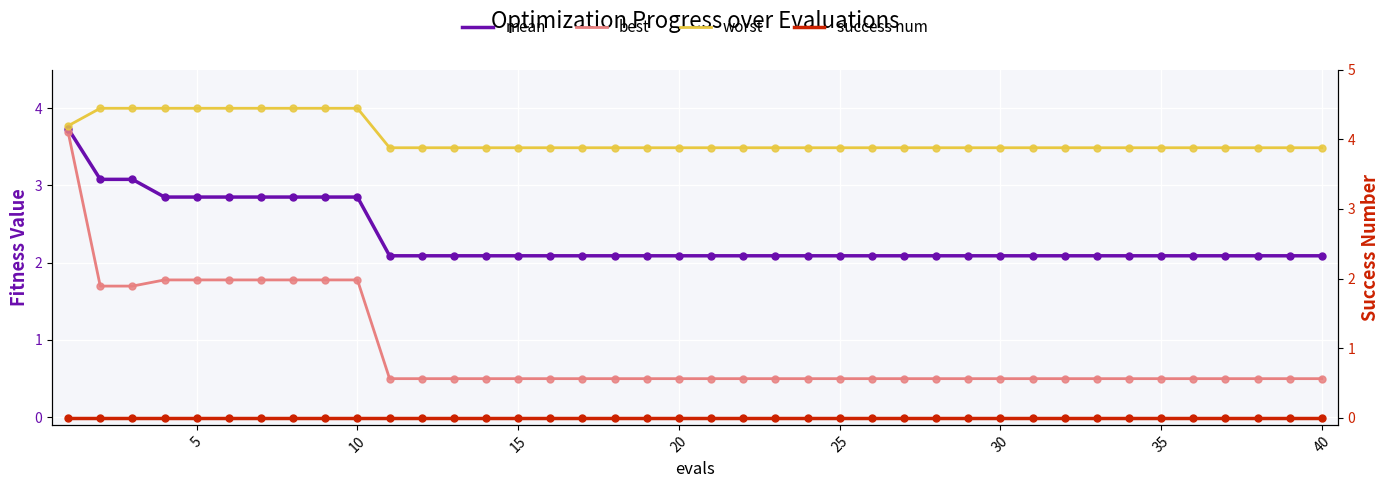

Which series contains the highest Y value?

worst